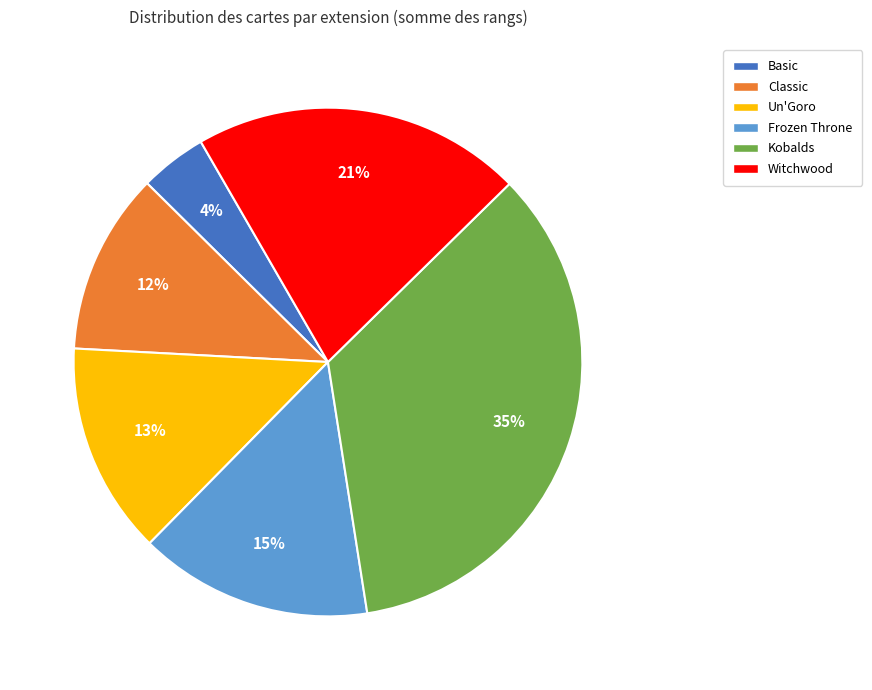

How many slices are in this pie chart?

6